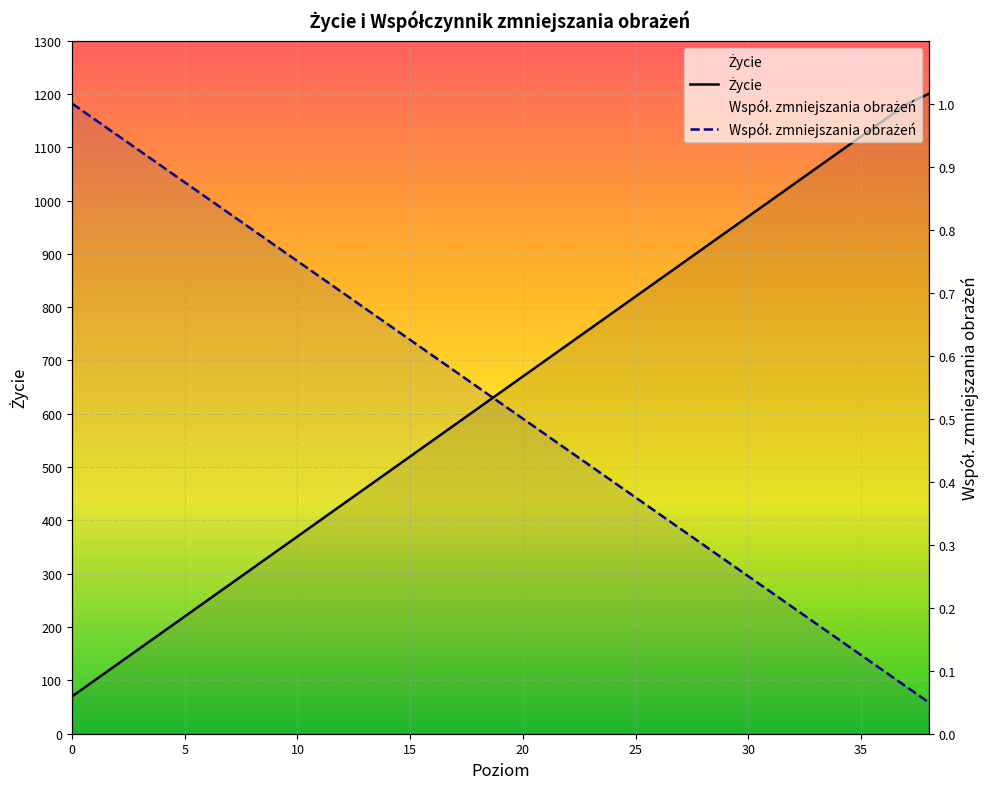

Which series has the widest spread of values?

Życie